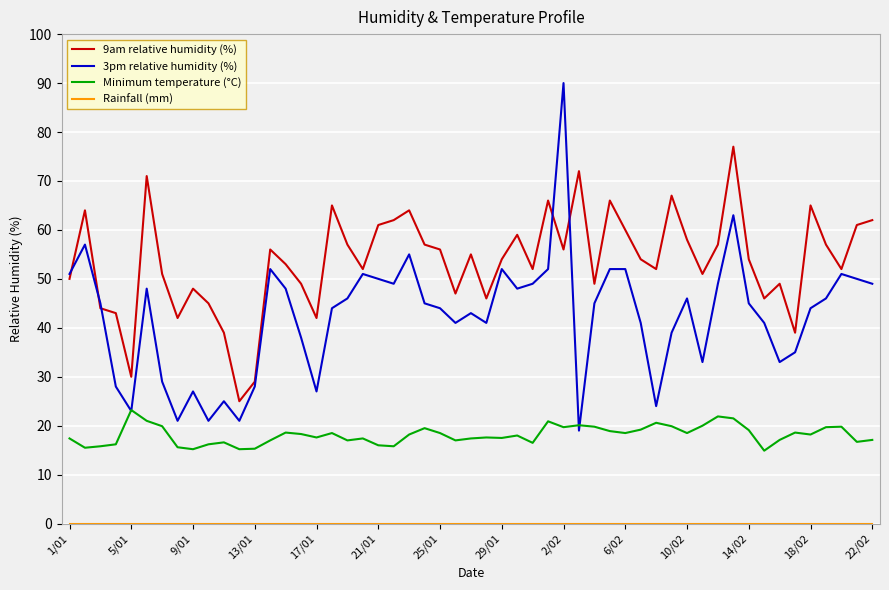

What is the minimum value for 3pm relative humidity (%)?

19.0